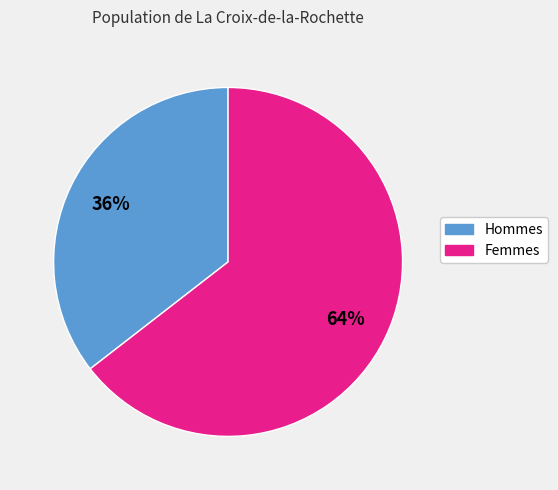

Is there a majority slice in this chart?

Yes